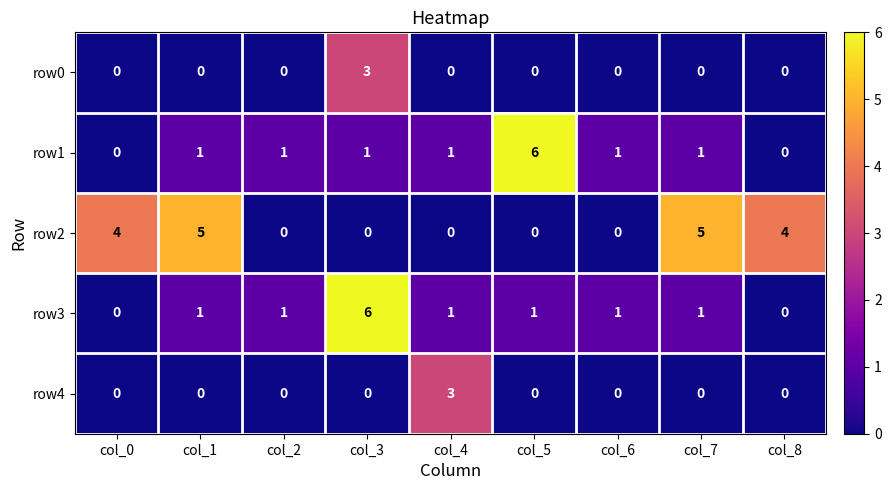

At which category is the sum across all series the highest?

col_3